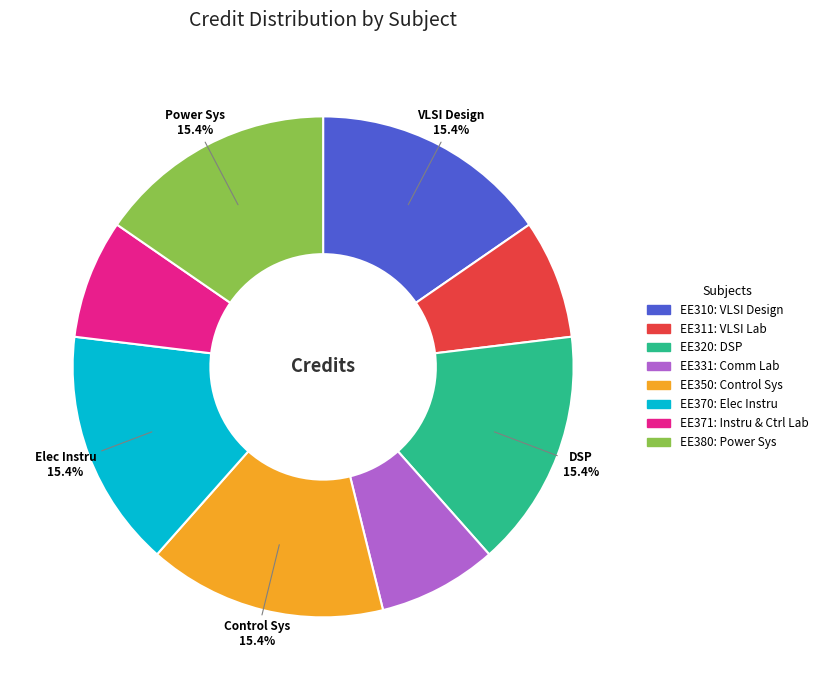

Is there a majority slice in this chart?

No